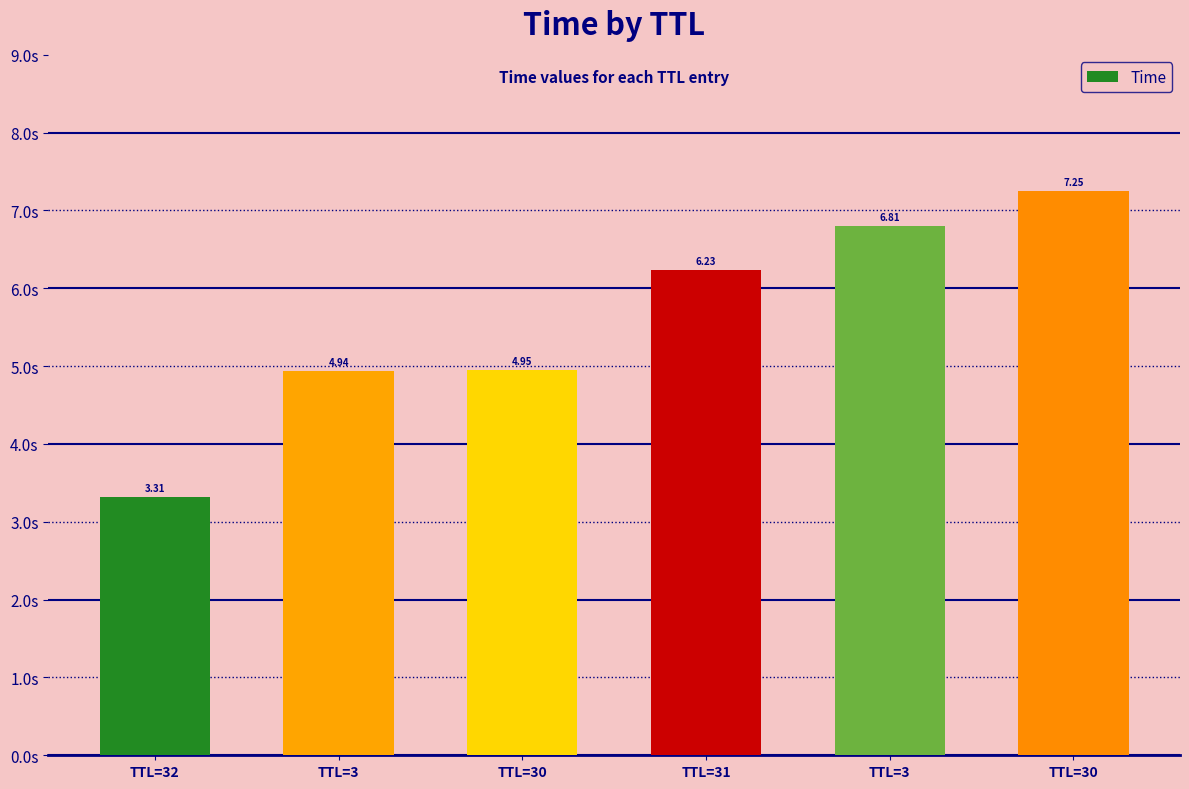

How many data points are less than 6?

3